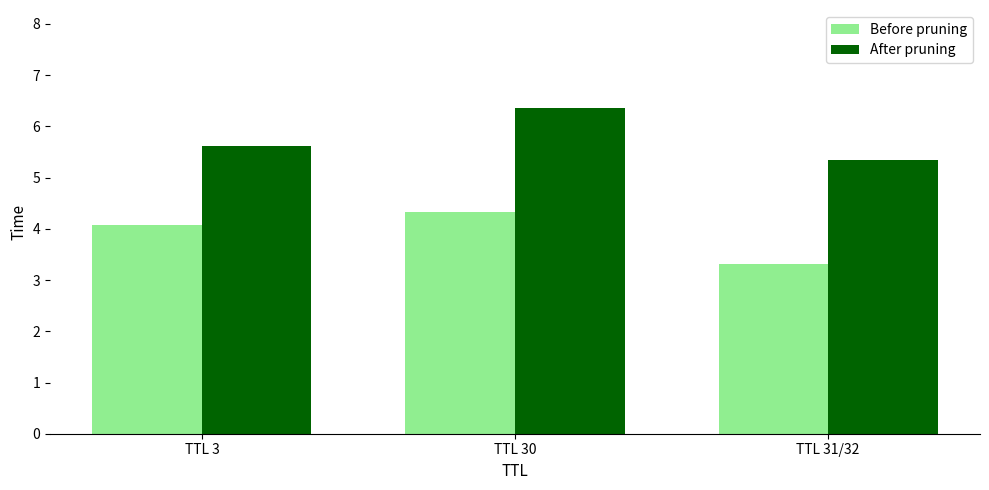

Reading right to left, extract all data points from this chart.

Before pruning: TTL 31/32=3.3	TTL 30=4.3	TTL 3=4.1
After pruning: TTL 31/32=5.3	TTL 30=6.4	TTL 3=5.6